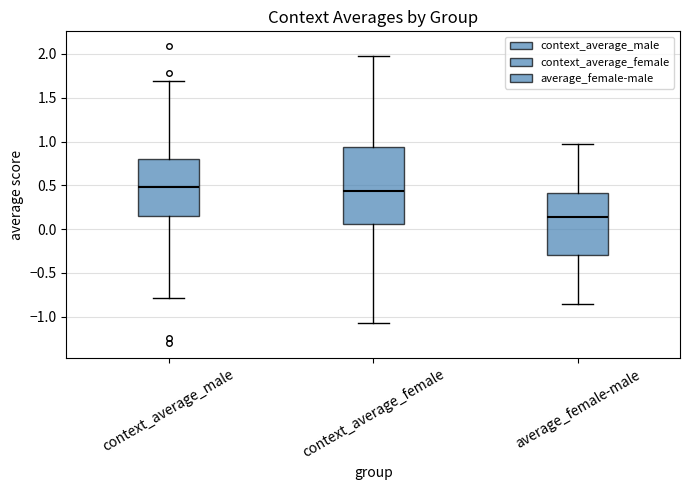

Reading left to right, transcribe this box plot: for each box, give where its median line is, the range the box spans, and where its two whiskers end, as read against the y-axis. The values are not printed on the chart, so give them approximately, as read against the axis.

context_average_male: median 0.50, box 0.15 to 0.80, whiskers -0.80 to 1.70
context_average_female: median 0.45, box 0.05 to 0.95, whiskers -1.05 to 2.00
average_female-male: median 0.15, box -0.30 to 0.40, whiskers -0.85 to 0.95